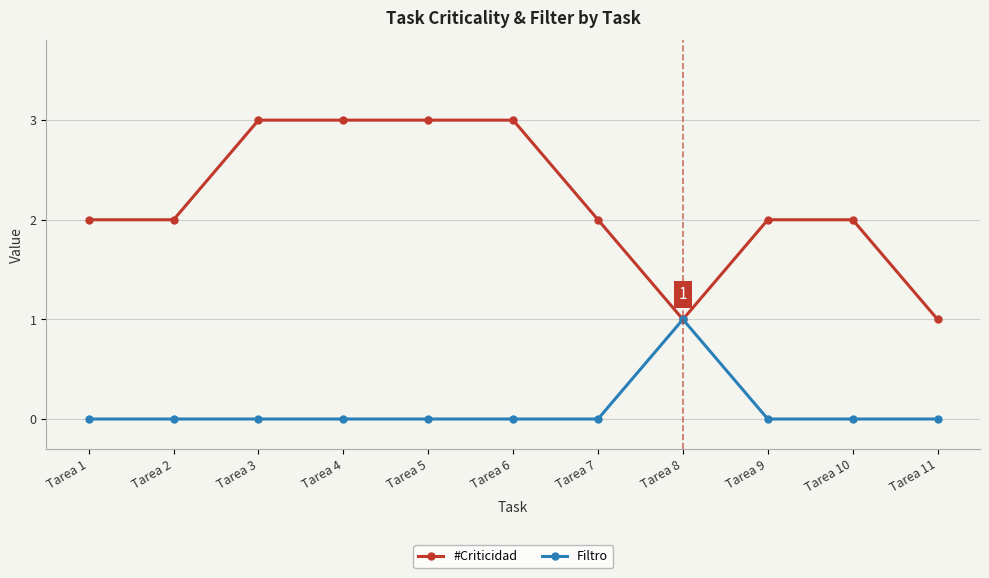

Between Tarea 2 and Tarea 11, which series saw the biggest shift?

#Criticidad